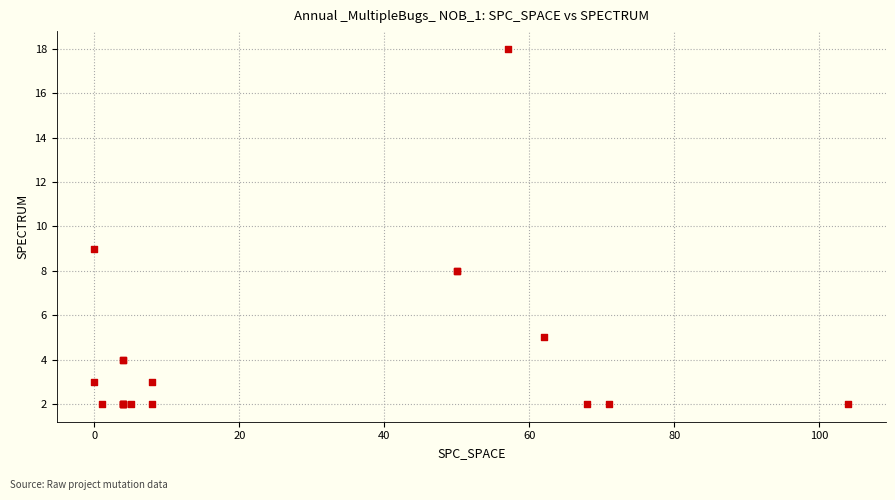

What Y value in the scatter plot is closest to 10?

9